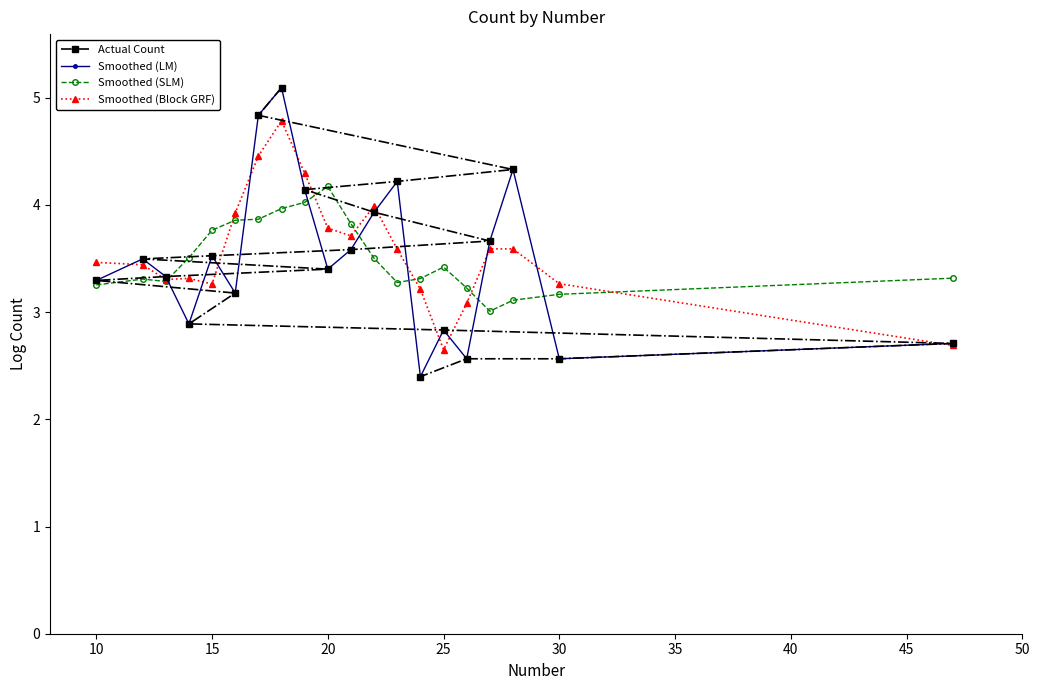

True or false: Smoothed (LM) has more than 0 interior local peaks.

True